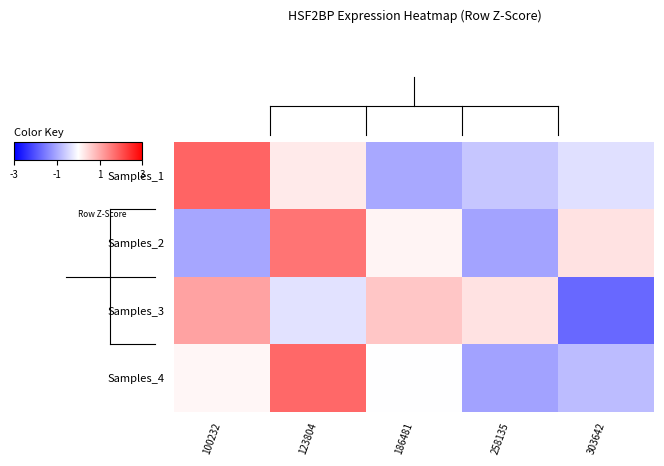

Rank the series by their average value, from lowest to highest.

Samples_2, Samples_1, Samples_4, Samples_3